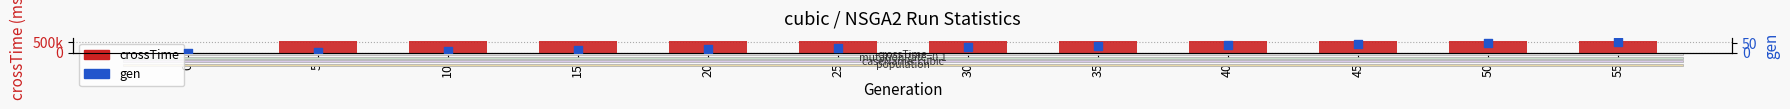

What are all the series names shown in the legend?

crossTime, gen